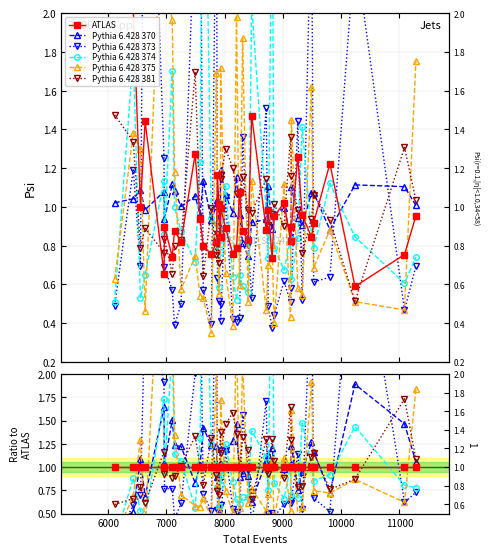

The value of Pythia 6.428 381 at 37 is 0.2. True or false?

False